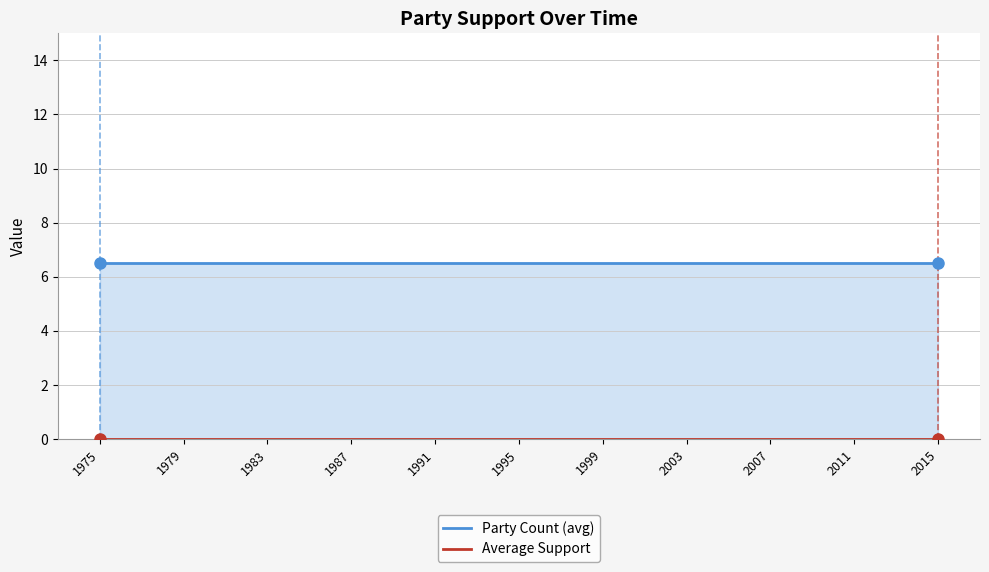

At which category is the sum across all series the highest?

1975